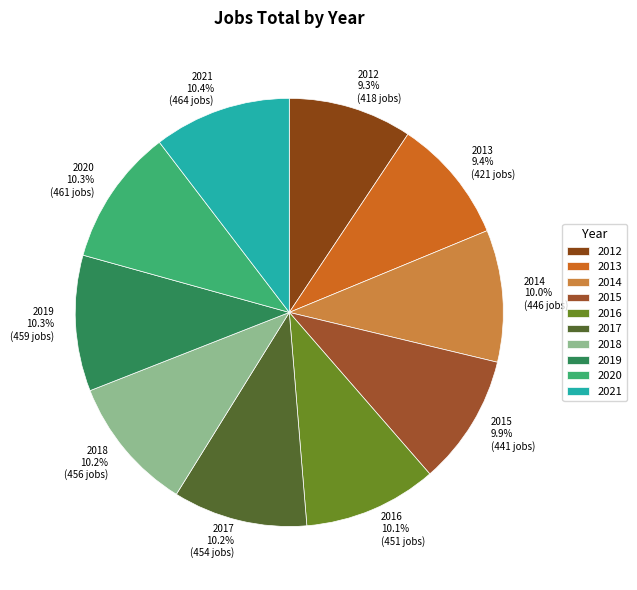

Which has a higher value, 2013 9.4% (421 jobs) or 2019 10.3% (459 jobs)?

2019 10.3% (459 jobs)